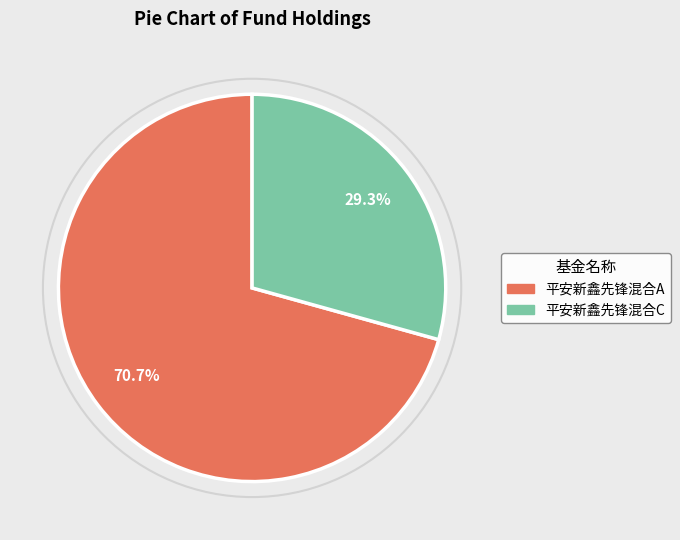

The 平安新鑫先锋混合A slice represents 71% of the pie. True or false?

True